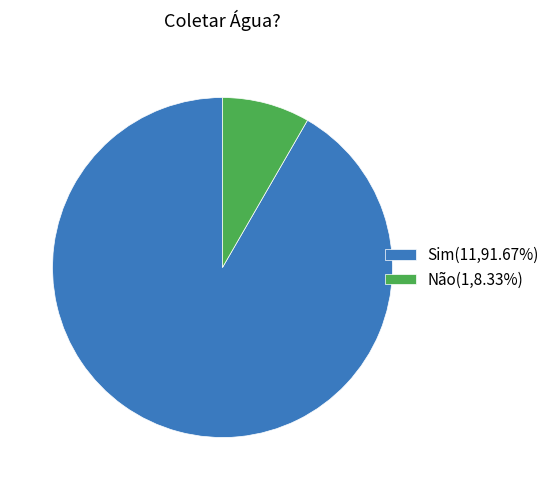

Do Sim(11,91.67%) and Não(1,8.33%) together represent more than half of the pie?

Yes